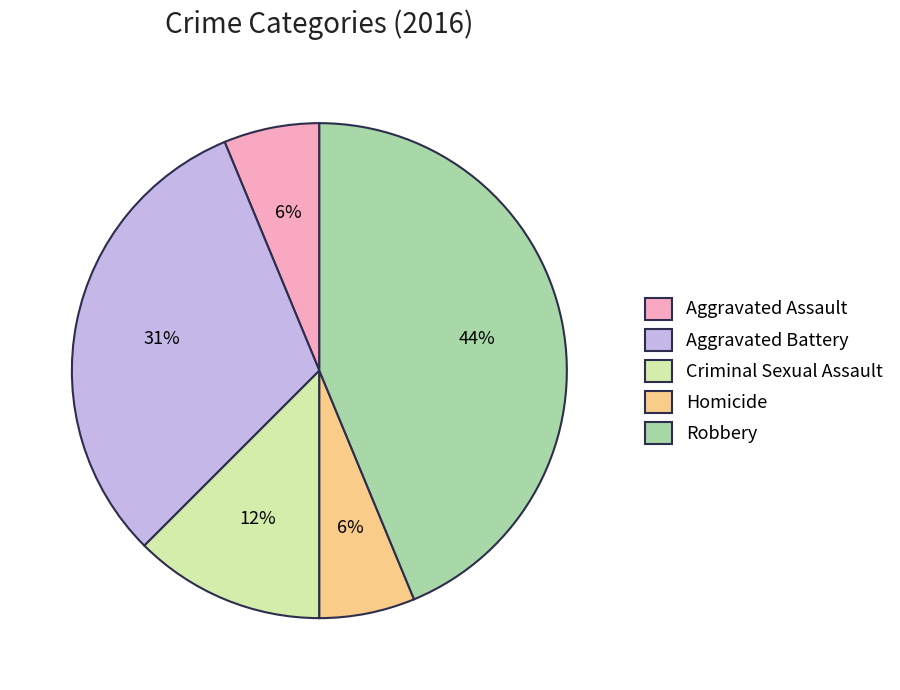

Is it true that Criminal Sexual Assault is 26% of the pie?

False